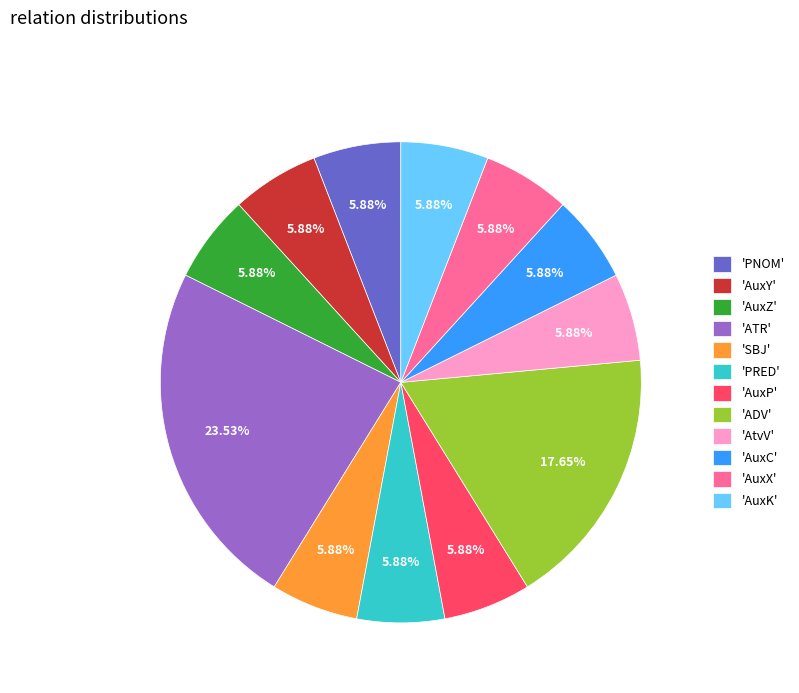

Do 'AuxK' and 'ATR' together represent more than half of the pie?

No